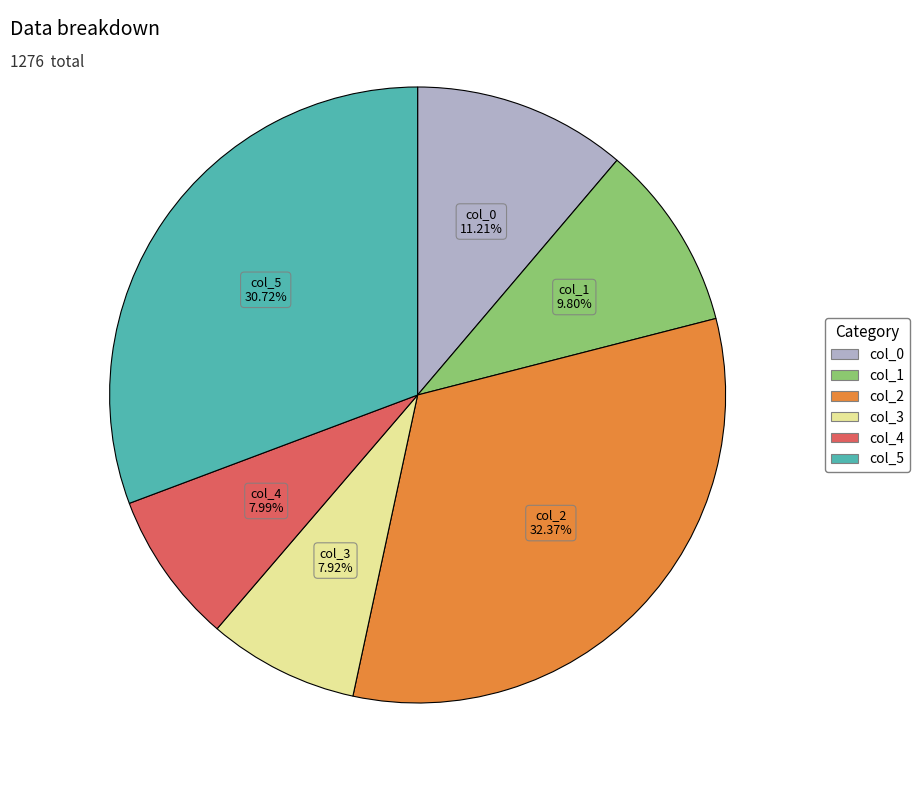

True or false: col_5 accounts for 31% of the total.

True